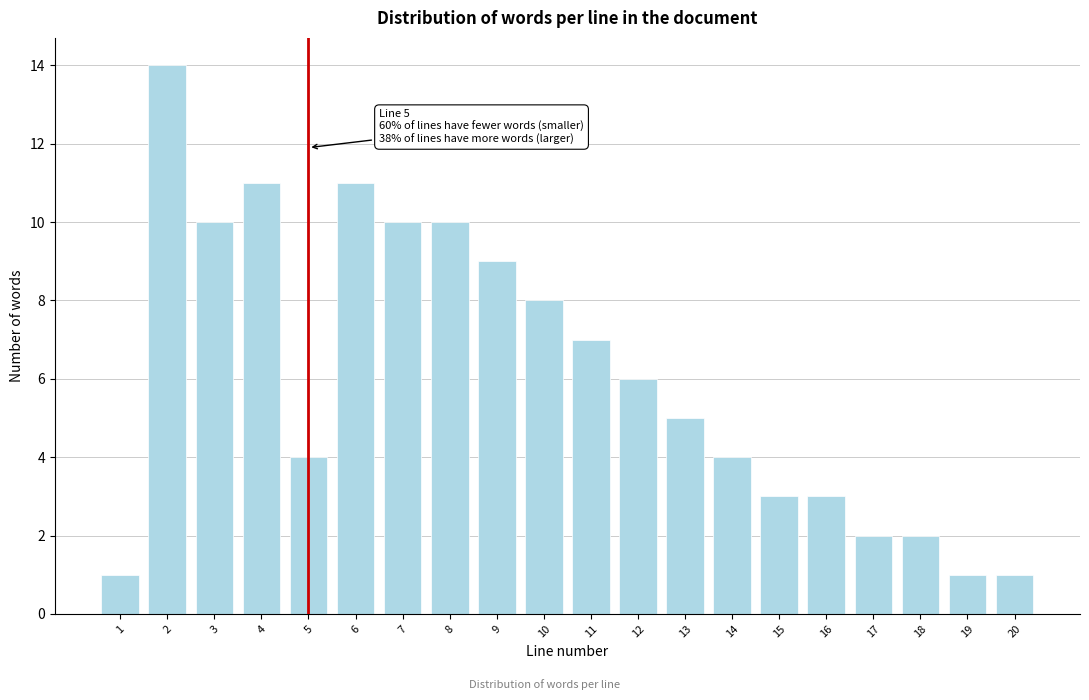

Reading left to right, what are all the values shown in this chart?

1	14	10	11	4	11	10	10	9	8	7	6	5	4	3	3	2	2	1	1